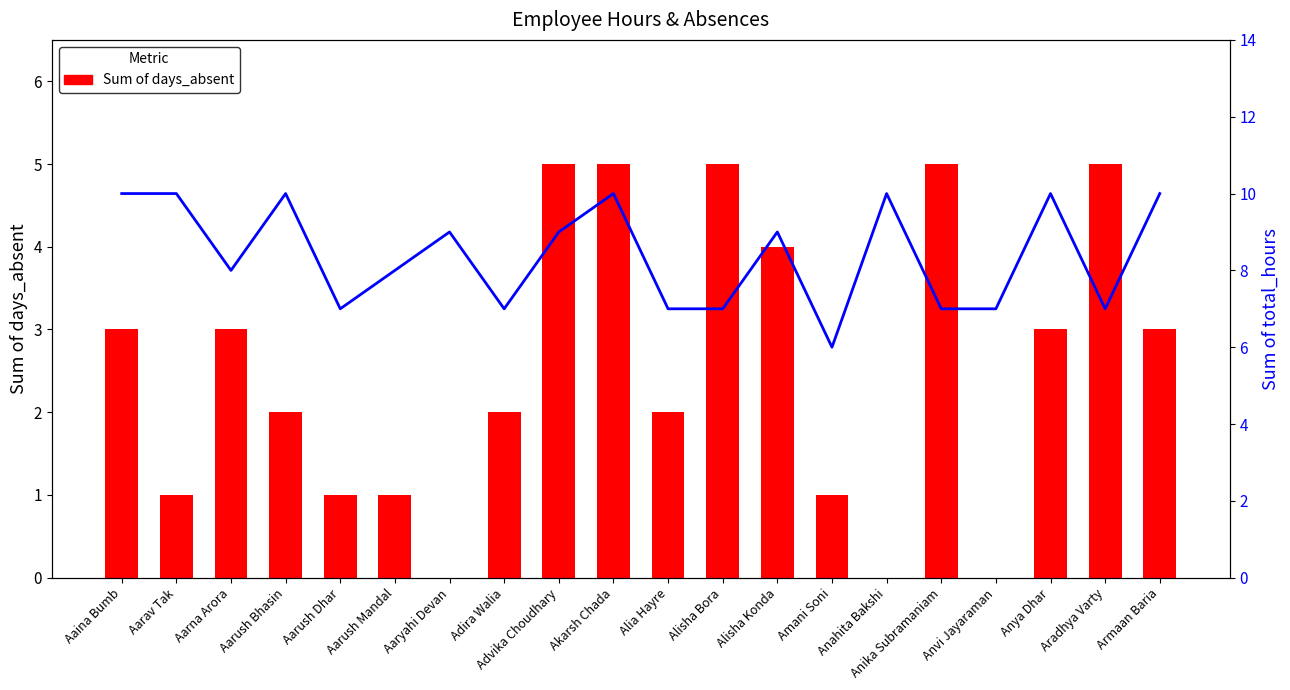

What is the label of the 1st bar from the right?

Armaan Baria